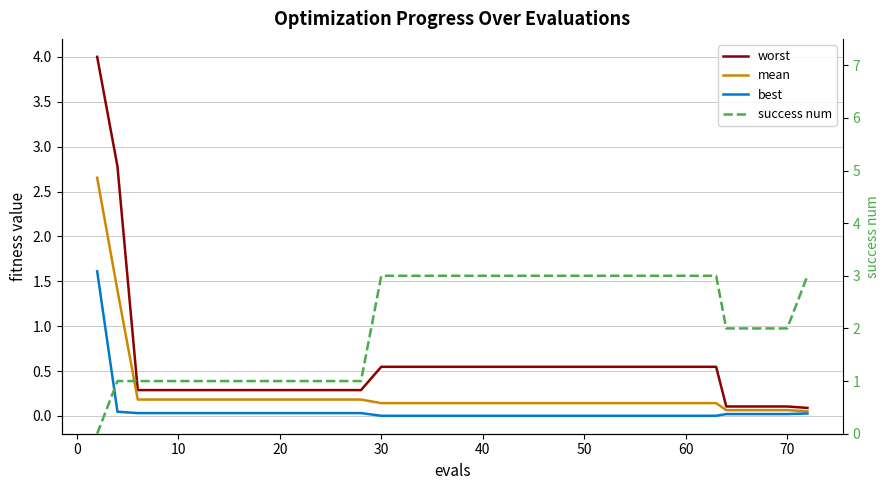

Reading right to left, what are all the values shown in this chart?

worst: 0.1	0.1	0.1	0.1	0.1	0.1	0.5	0.5	0.5	0.5	0.5	0.5	0.5	0.5	0.5	0.5	0.5	0.5	0.5	0.5	0.5	0.5	0.5	0.5	0.5	0.5	0.3	0.3	0.3	0.3	0.3	0.3	0.3	0.3	0.3	0.3	0.3	0.3	2.8	4.0
mean: 0.1	0.1	0.1	0.1	0.1	0.1	0.1	0.1	0.1	0.1	0.1	0.1	0.1	0.1	0.1	0.1	0.1	0.1	0.1	0.1	0.1	0.1	0.1	0.1	0.1	0.1	0.2	0.2	0.2	0.2	0.2	0.2	0.2	0.2	0.2	0.2	0.2	0.2	1.4	2.7
best: 0.0	0.0	0.0	0.0	0.0	0.0	0.0	0.0	0.0	0.0	0.0	0.0	0.0	0.0	0.0	0.0	0.0	0.0	0.0	0.0	0.0	0.0	0.0	0.0	0.0	0.0	0.0	0.0	0.0	0.0	0.0	0.0	0.0	0.0	0.0	0.0	0.0	0.0	0.0	1.6
success num: 3.0	2.0	2.0	2.0	2.0	2.0	3.0	3.0	3.0	3.0	3.0	3.0	3.0	3.0	3.0	3.0	3.0	3.0	3.0	3.0	3.0	3.0	3.0	3.0	3.0	3.0	1.0	1.0	1.0	1.0	1.0	1.0	1.0	1.0	1.0	1.0	1.0	1.0	1.0	0.0